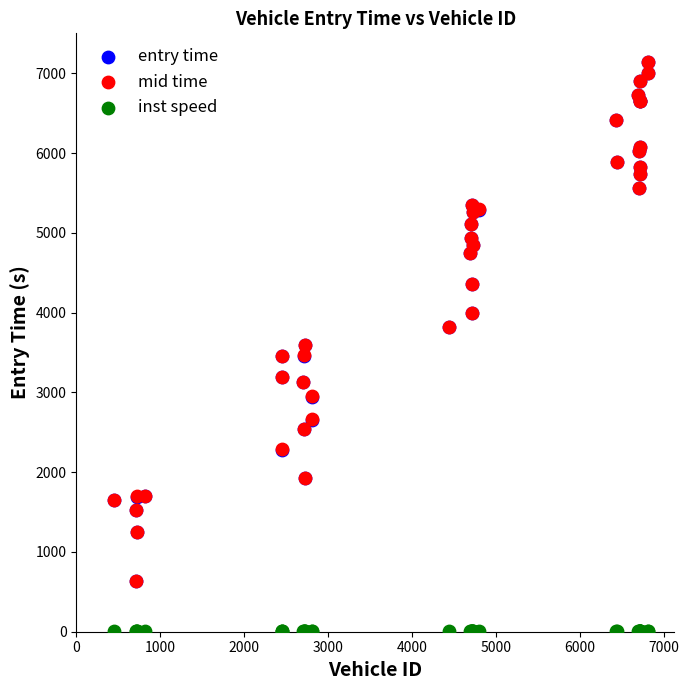

What are all the series names shown in the legend?

entry time, mid time, inst speed